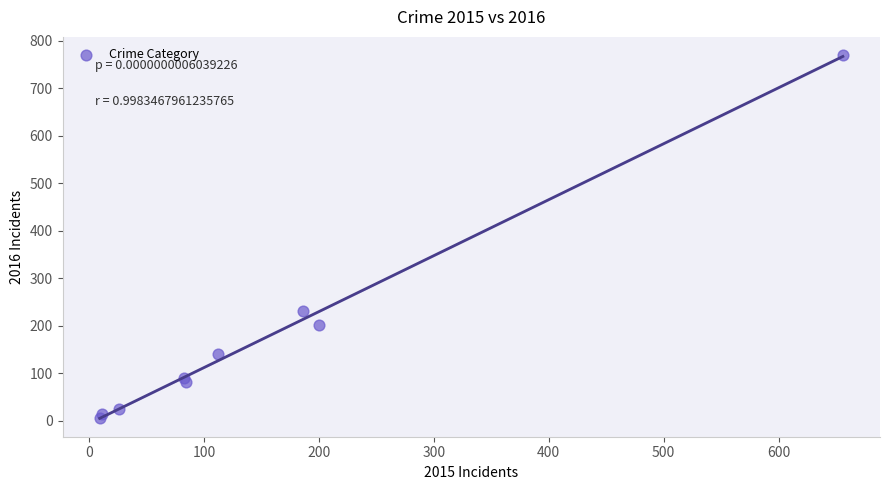

What Y value in the scatter plot is closest to 387?

230